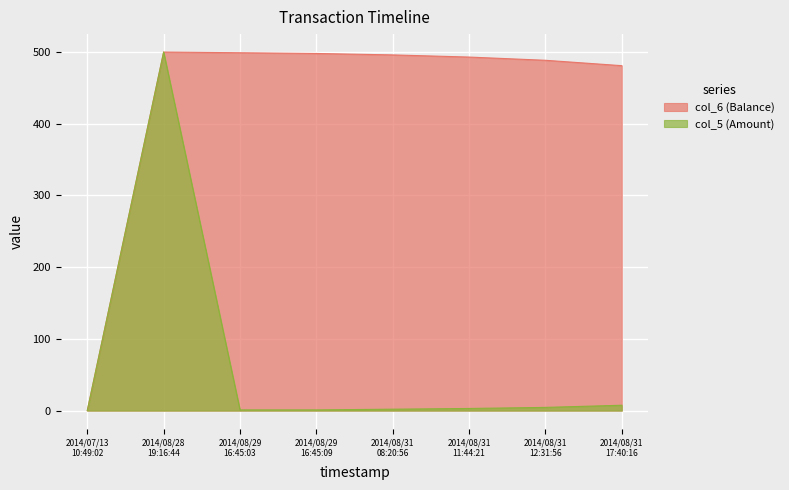

How many data points in col_5 (Amount) are above 3?

3